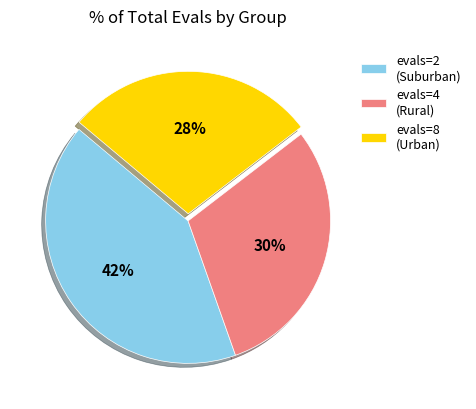

The evals=2 (Suburban) slice represents 42% of the pie. True or false?

True